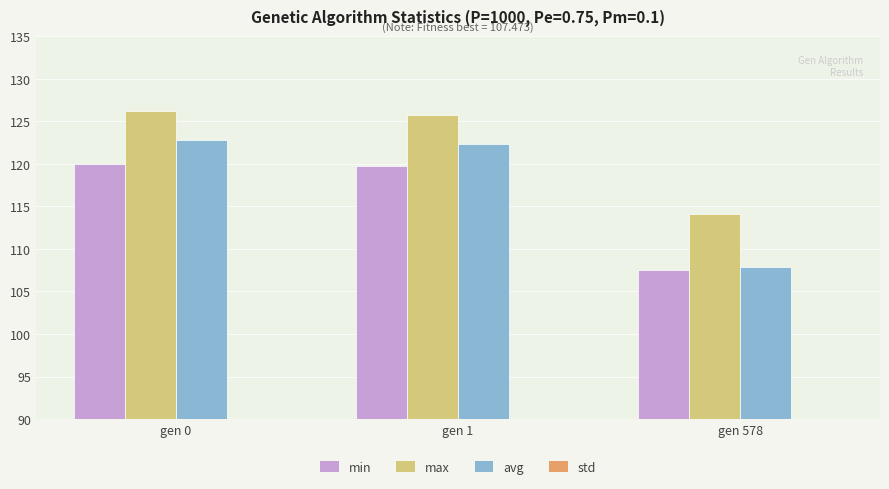

Count the number of categories in the chart.

3